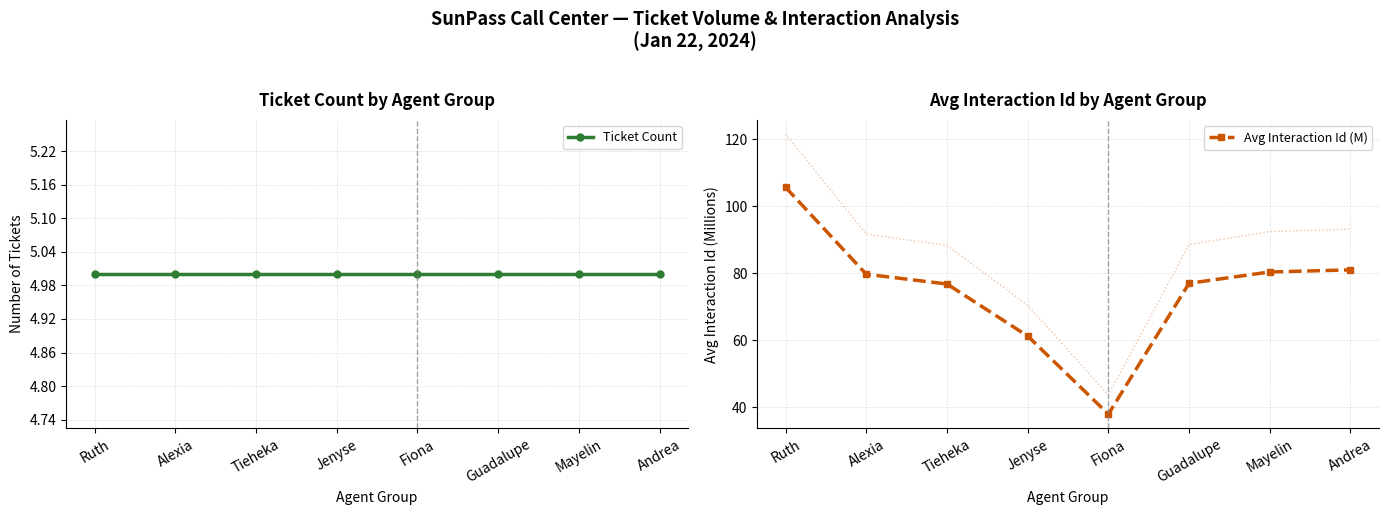

What is the label of the 8th point from the left?

Andrea